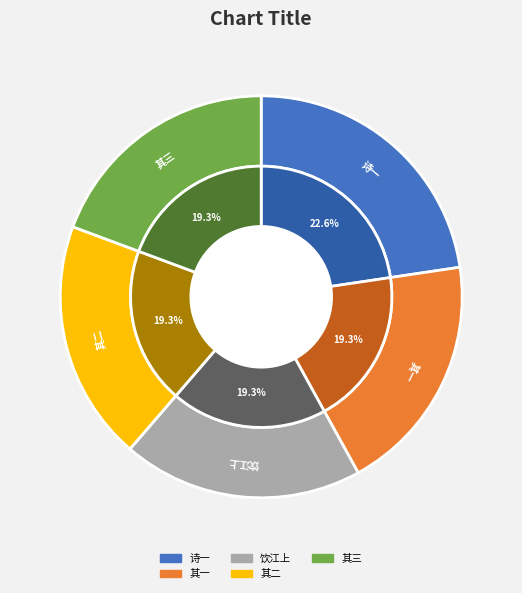

Is it true that 周计部元孚被播南行答其临清所寄因以为别 is 32% of the pie?

False